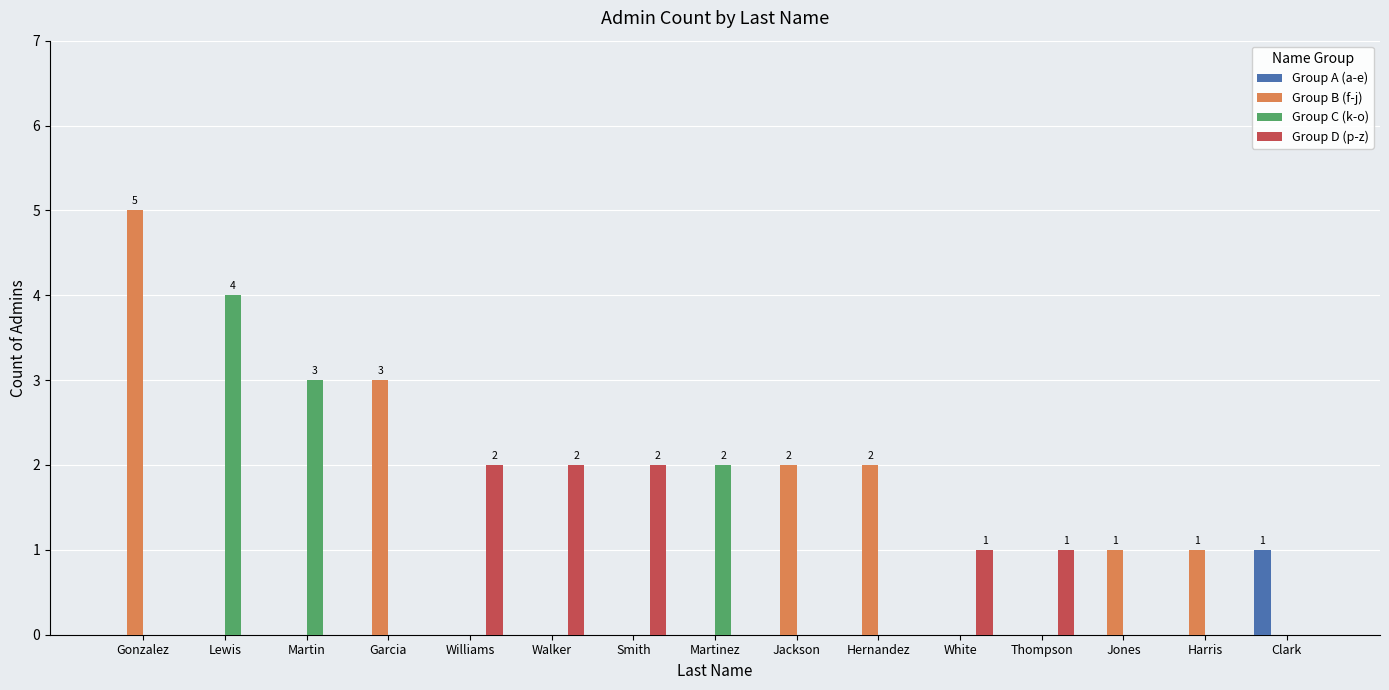

What is the sum of all Group A (a-e) values?

1